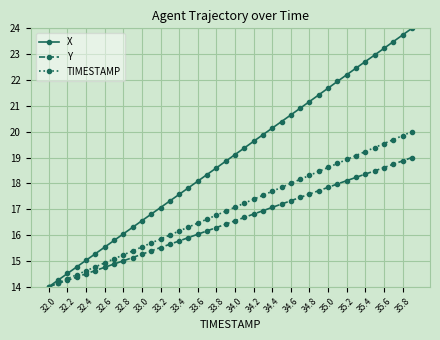

What is the value of the X point at the 21st from the left?

19.1